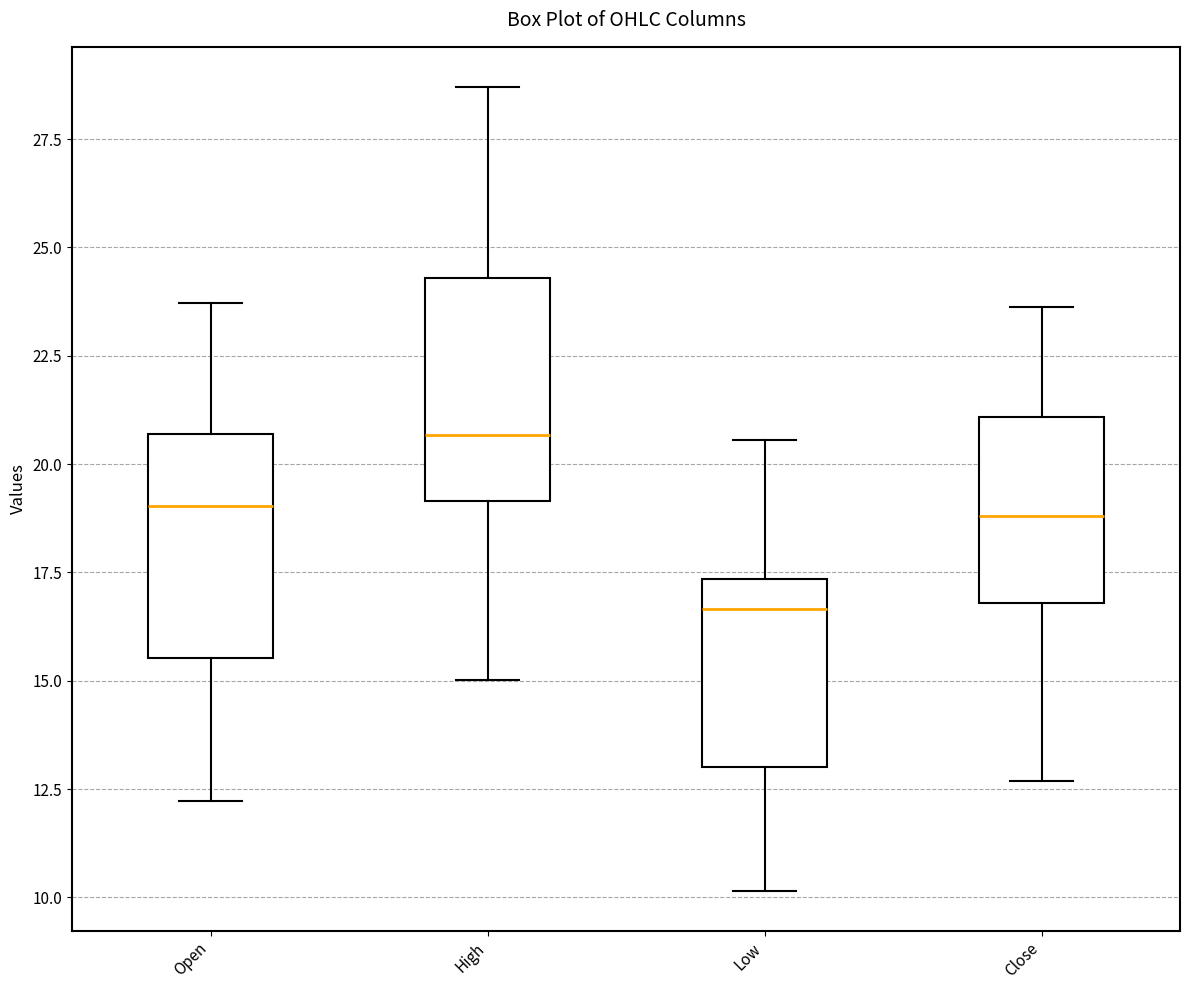

Where does the median line of the box for Close sit on the y-axis? The values are not printed on the chart, so give them approximately, as read against the axis.

19.0